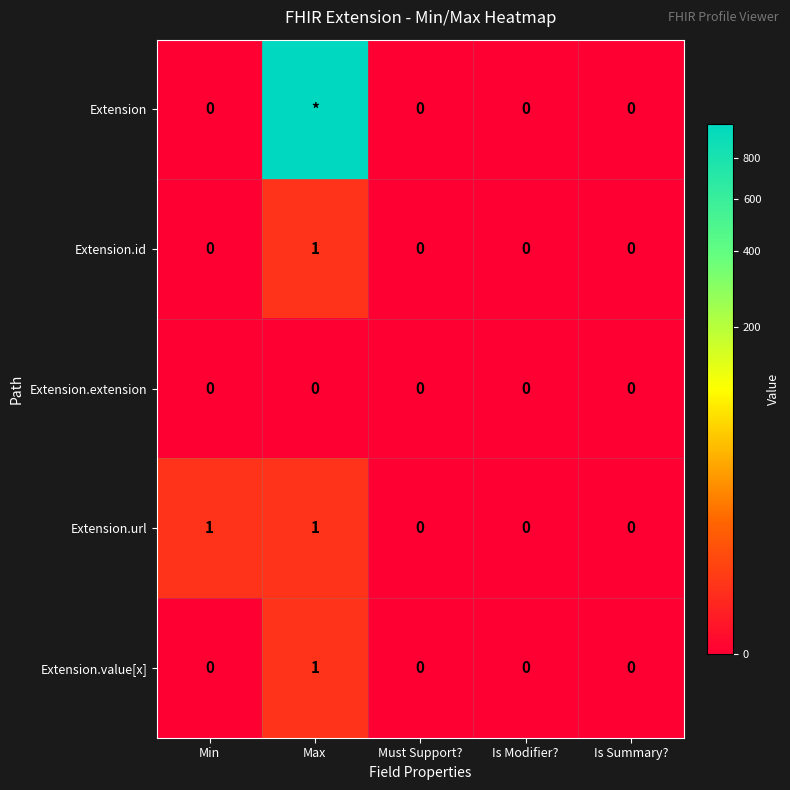

Is it true that Extension.value[x] equals 1 at Max?

True